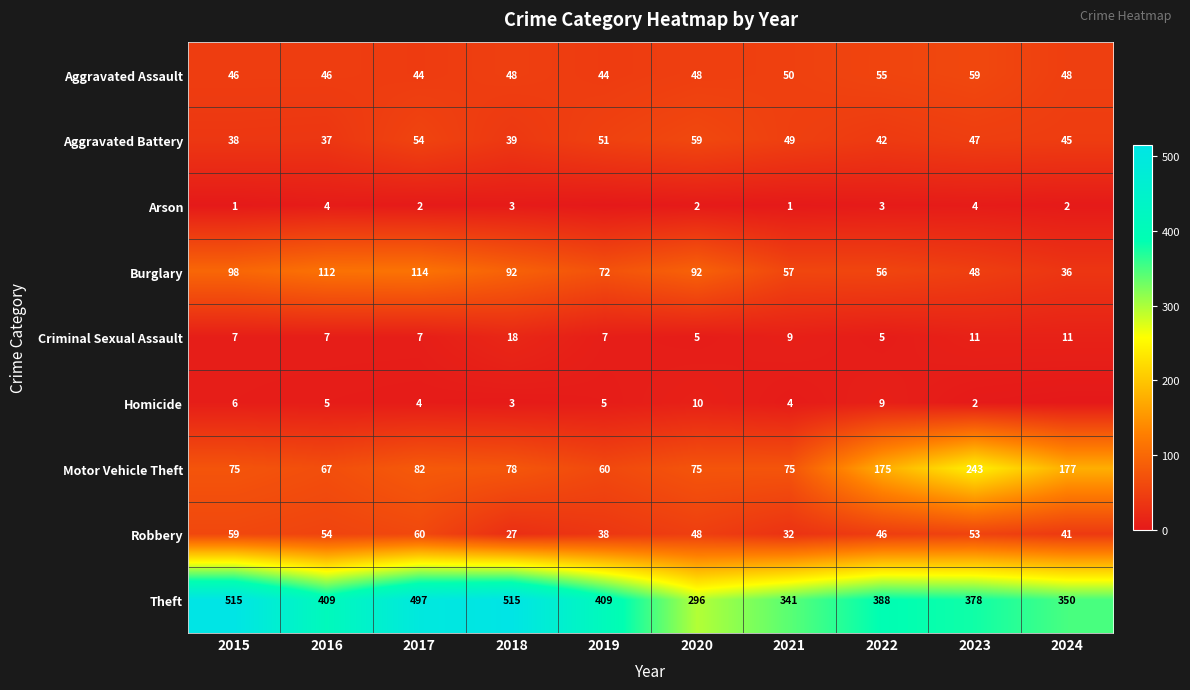

What is the difference between the second highest and minimum values in the Aggravated Battery series?

17